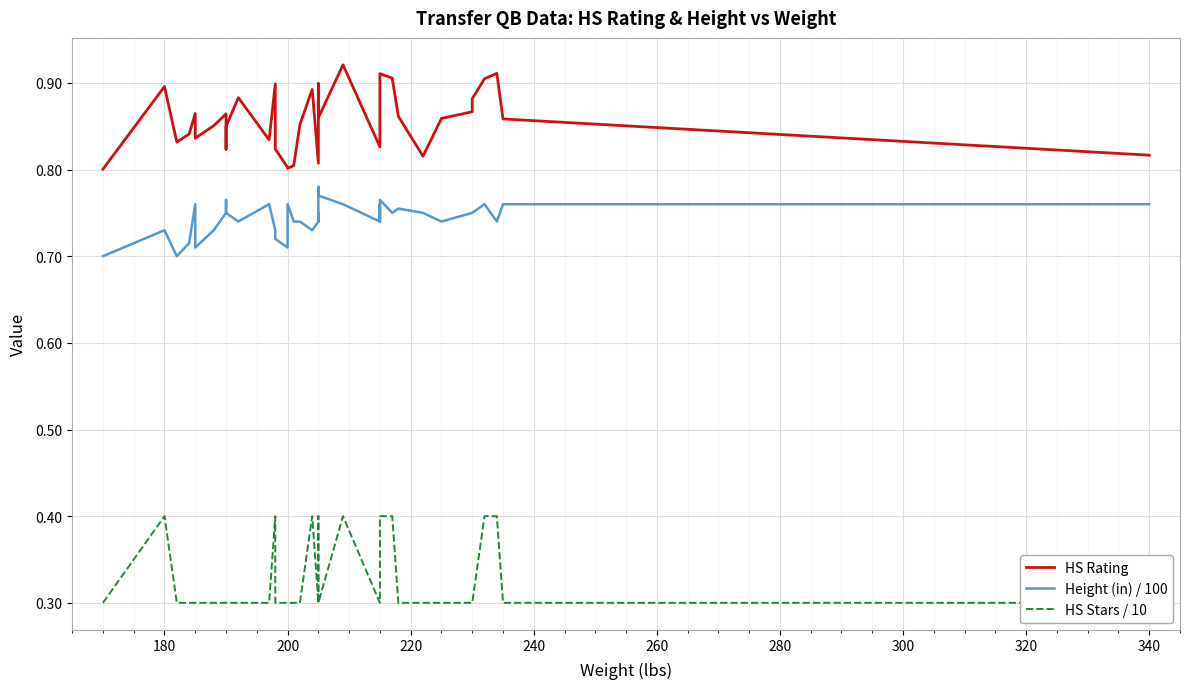

What is the spread (max minus min) of values at 200?

0.5